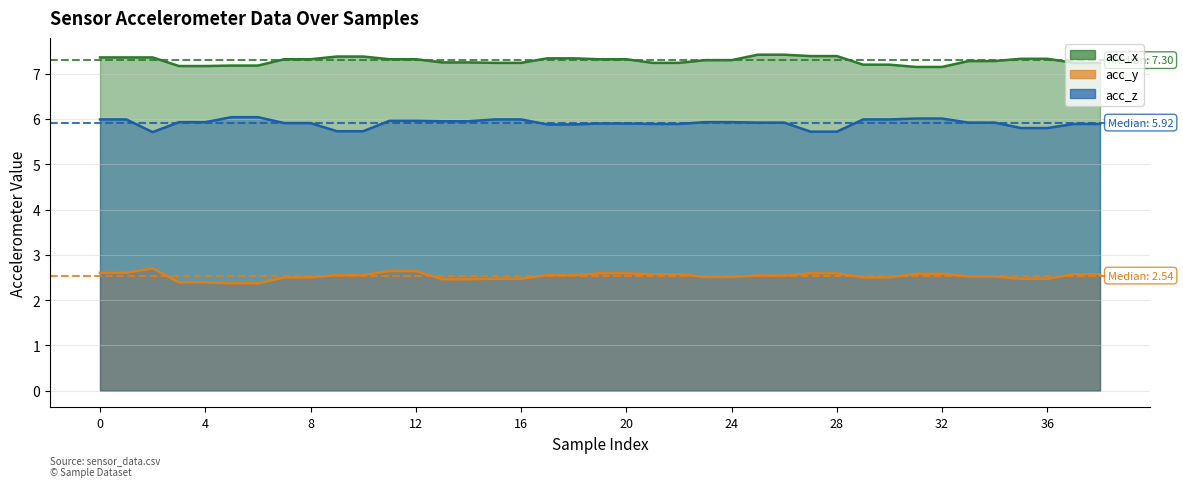

Which series has the largest range (max minus min)?

acc_y